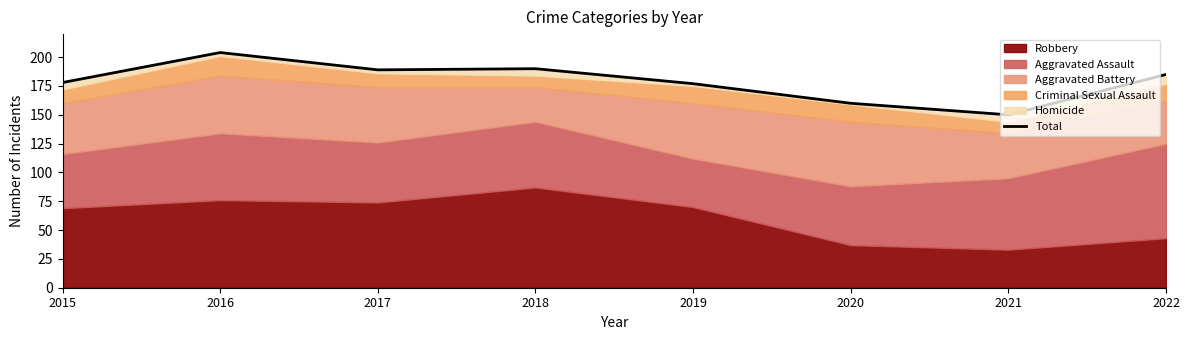

The chart shows a value of 185 at 2022. True or false?

True